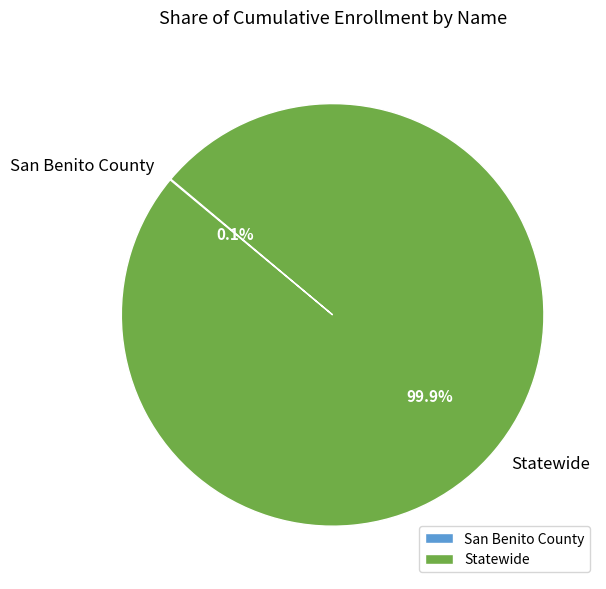

What portion of the pie excludes Statewide?

0.1%